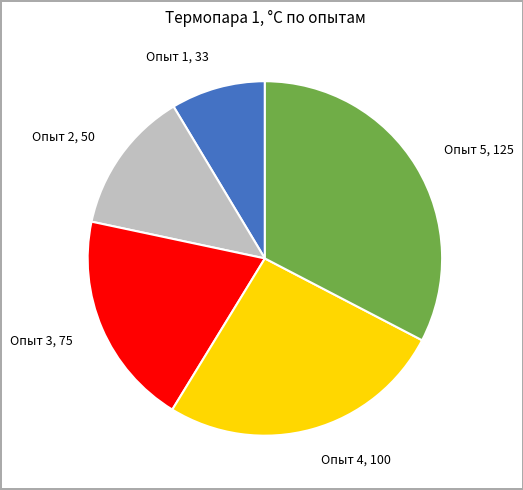

Combined, do Опыт 4, 100 and Опыт 2, 50 account for over 50%?

No